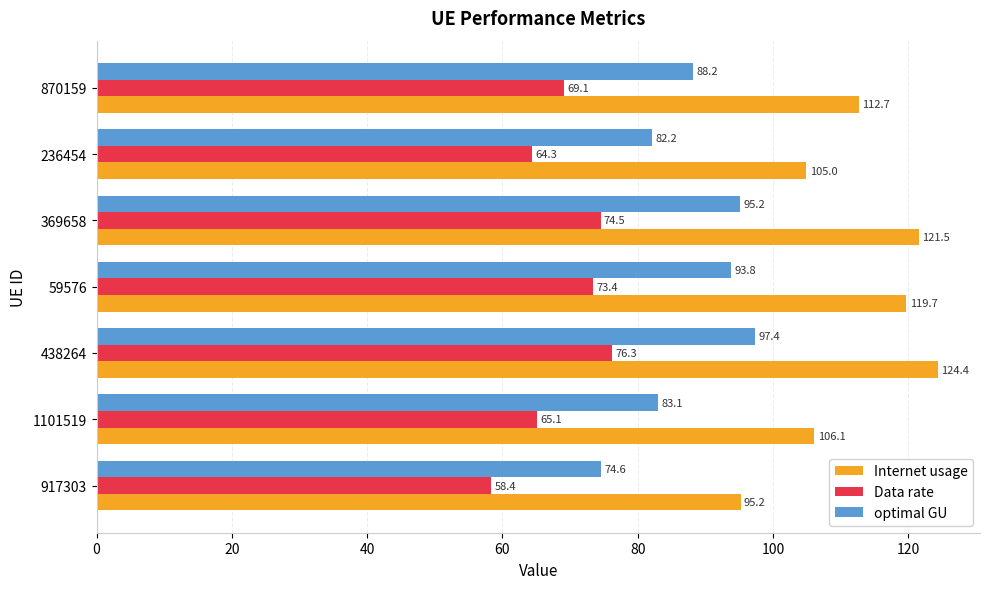

At which category is the sum across all series the highest?

438264